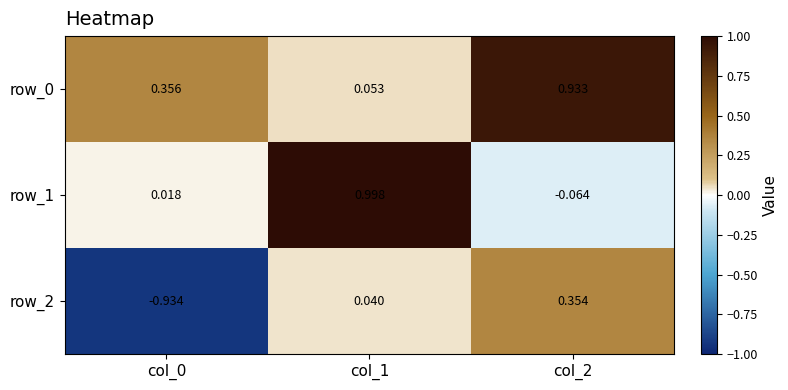

Which series has the largest range (max minus min)?

row_2